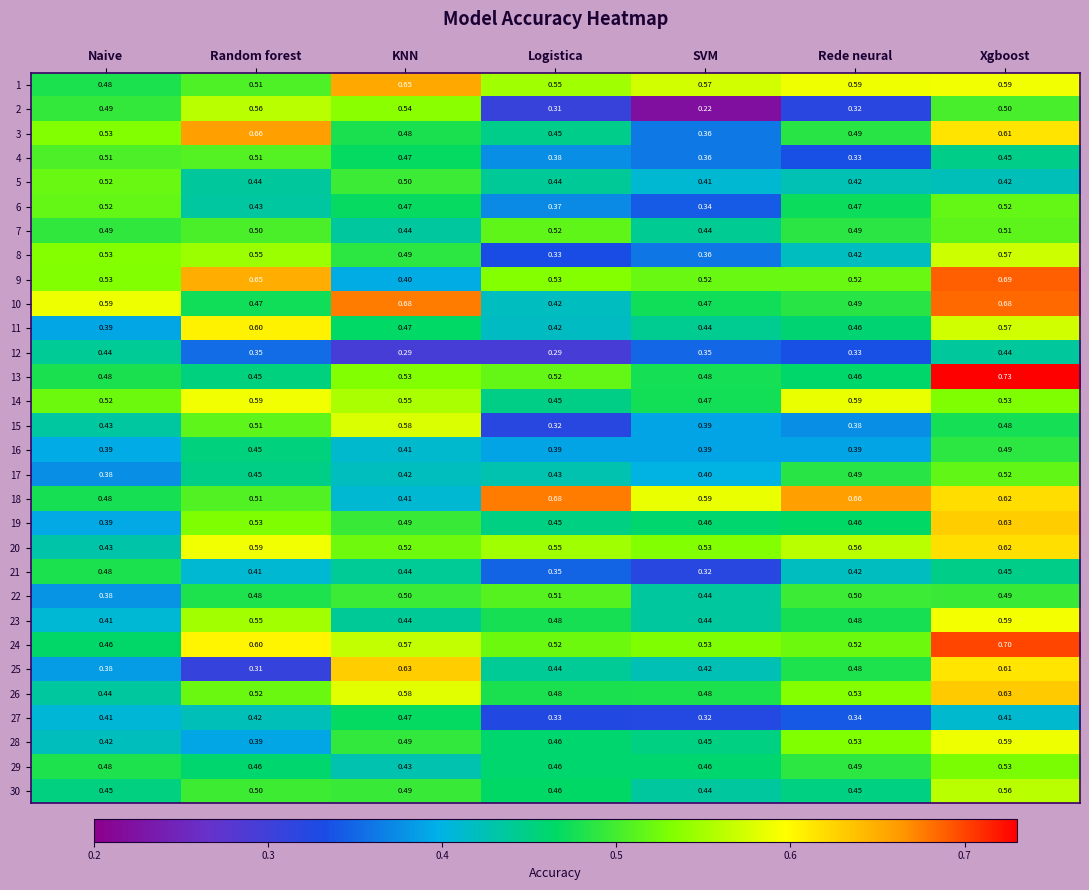

List the labels in order of 2 value, smallest first.

SVM, Logistica, Rede neural, Naive, Xgboost, KNN, Random forest